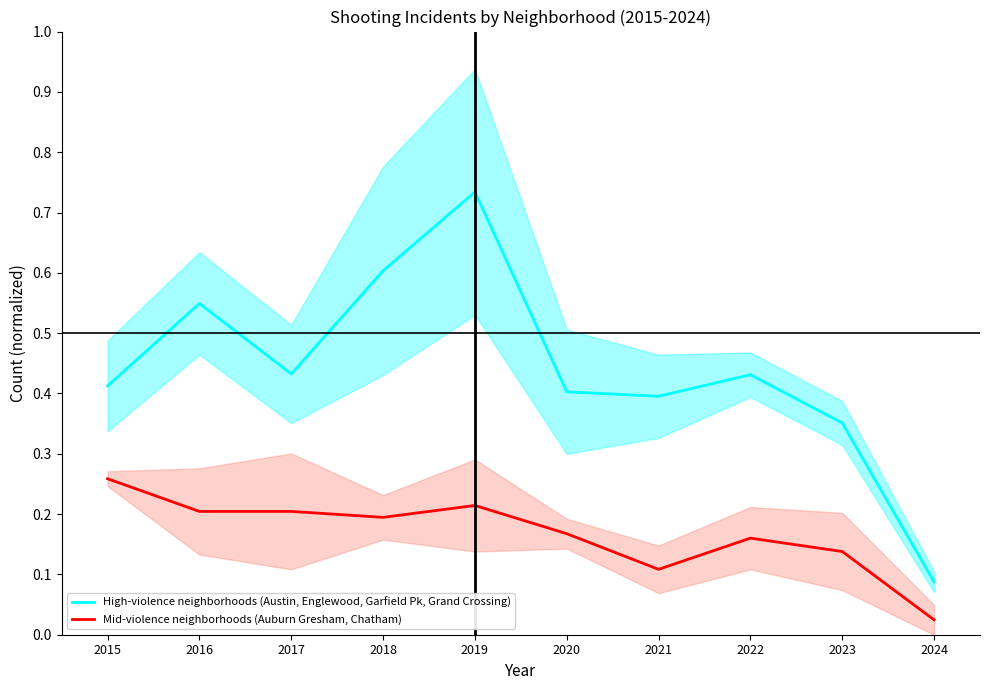

At 2017, list the series in order from smallest to largest.

Mid-violence neighborhoods (Auburn Gresham, Chatham), High-violence neighborhoods (Austin, Englewood, Garfield Pk, Grand Crossing)